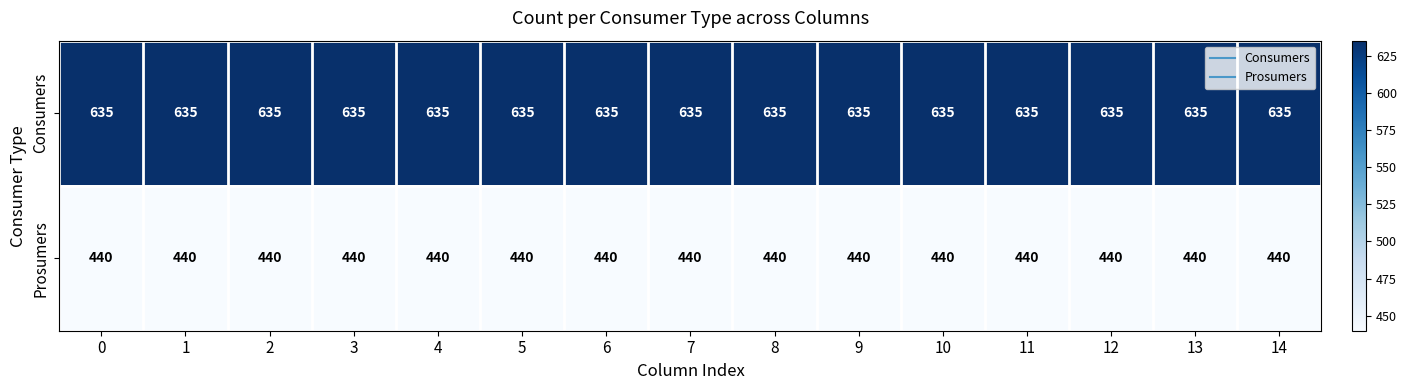

What is the difference between the highest and lowest values at 3?

195